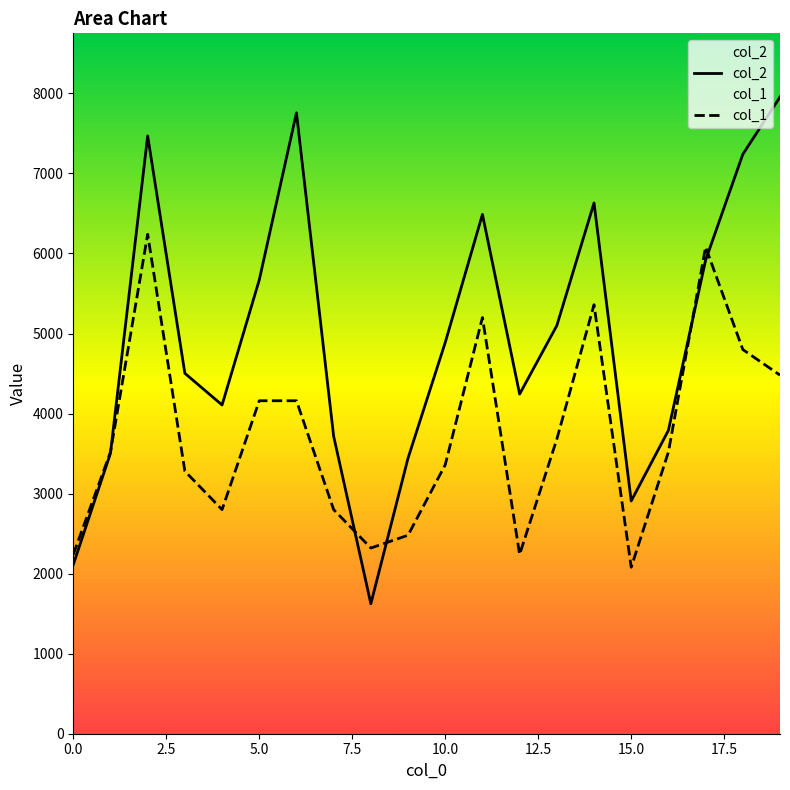

What is the spread (max minus min) of values at 6?

3597